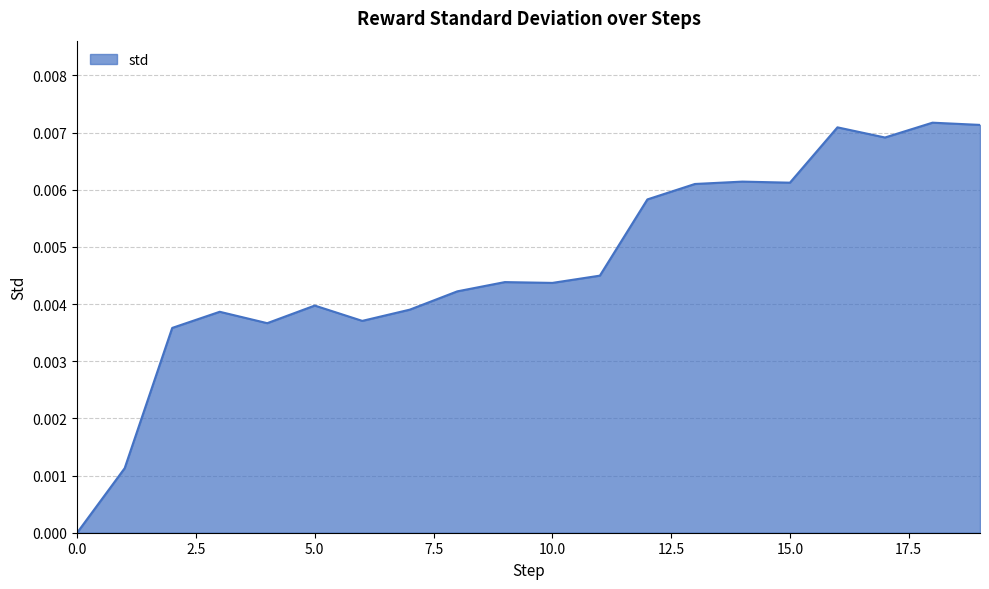

At which category does the chart reach its peak across all series?

18